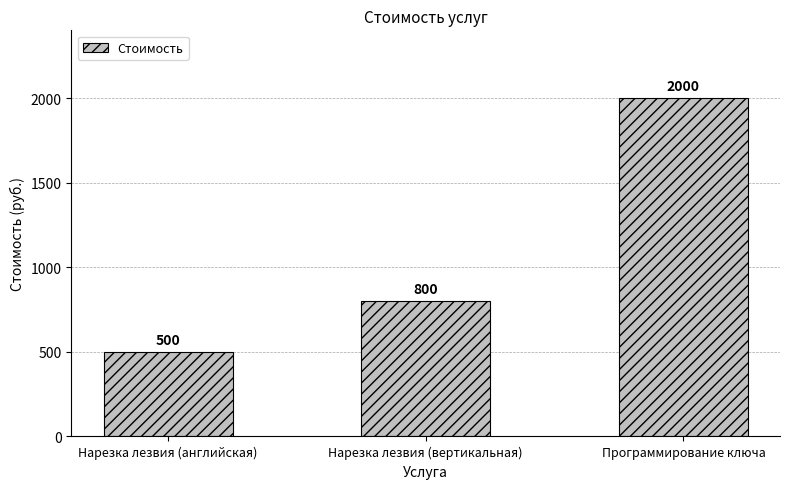

Reading left to right, what are all the values shown in this chart?

500	800	2000